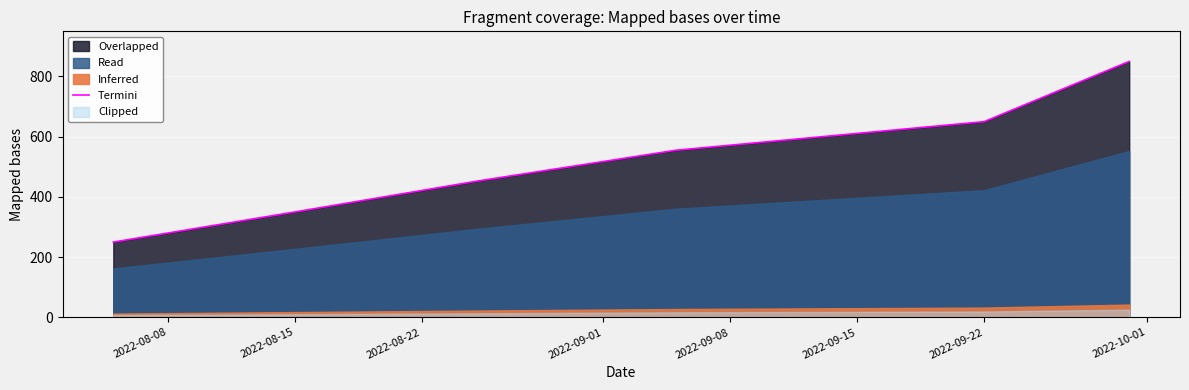

The Termini series shows 650 at 2022-09-22. True or false?

True